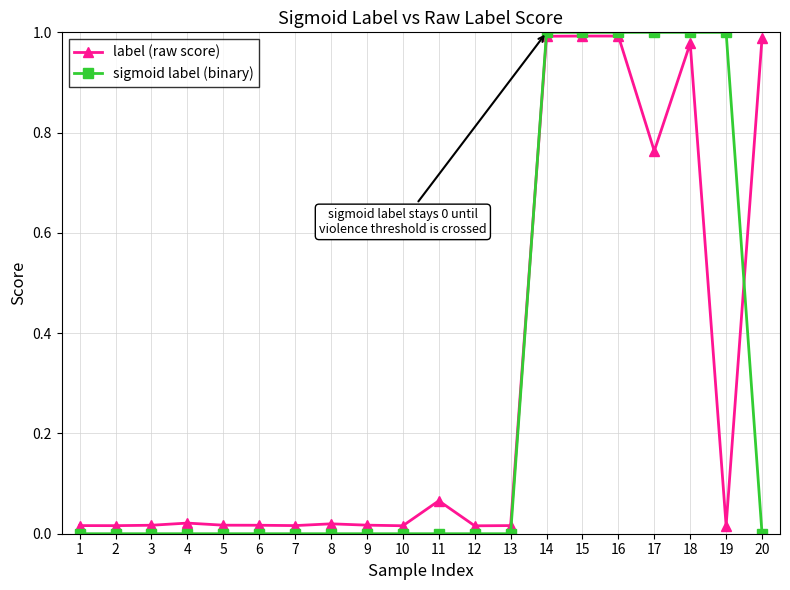

Which series has the widest spread of values?

sigmoid label (binary)